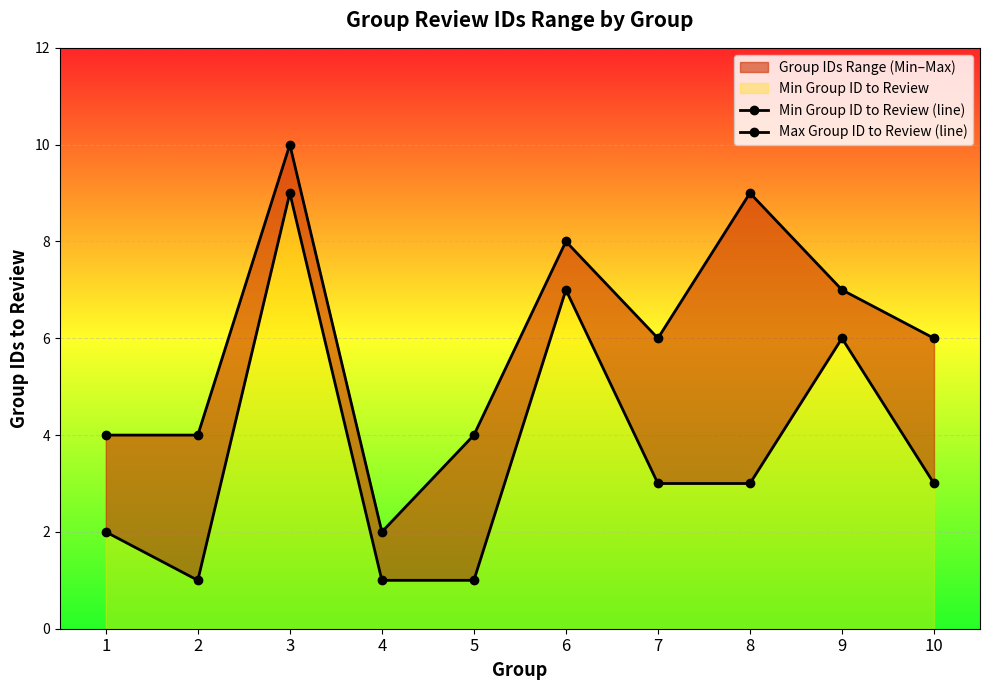

Which has a higher value, 4 or 10?

10